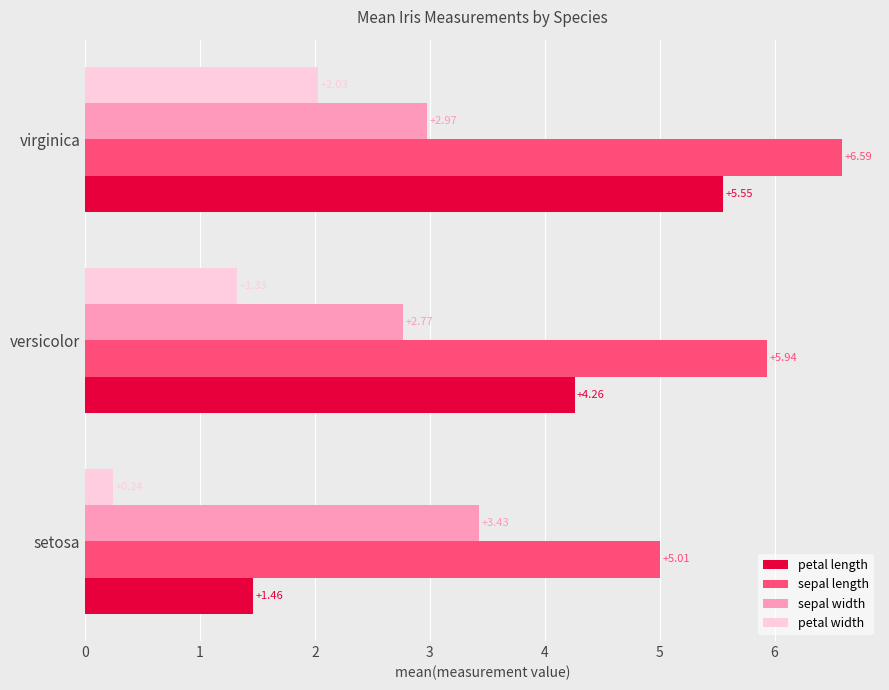

What is the average value of the sepal length series?

5.8